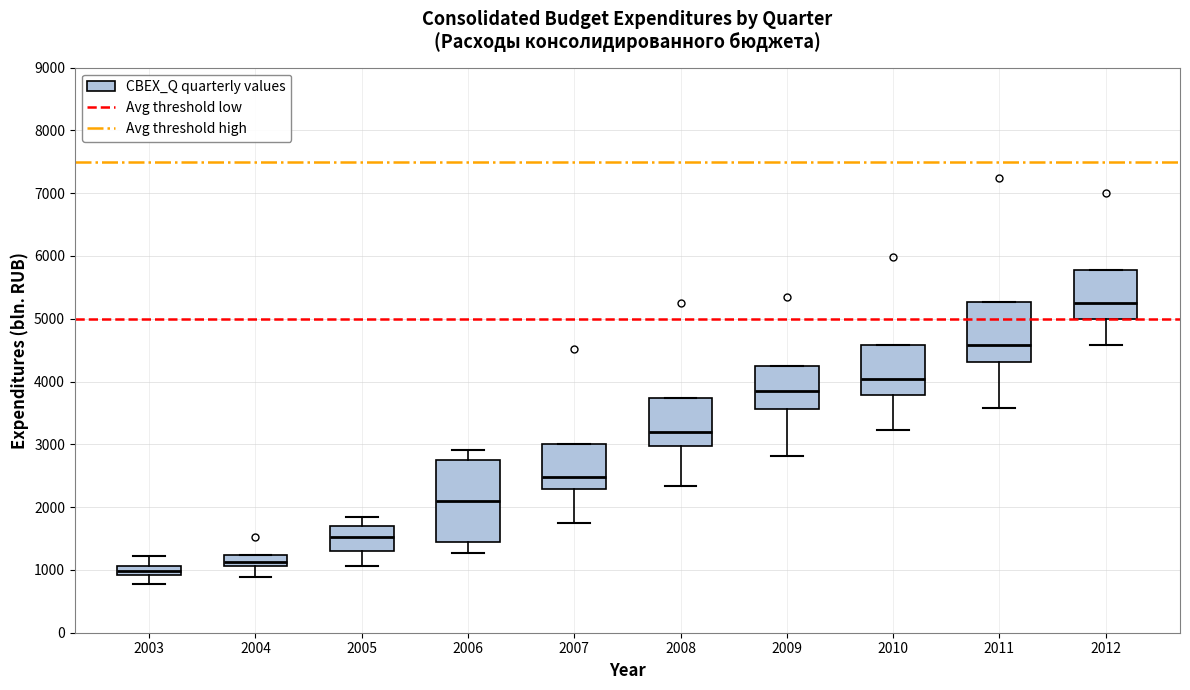

Where does the lower whisker of the box at x = 2008 end on the y-axis? The values are not printed on the chart, so give them approximately, as read against the axis.

2300